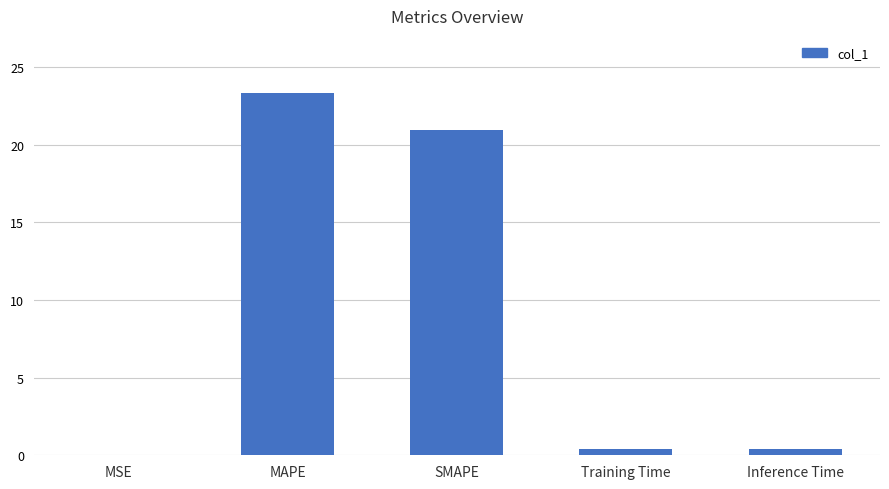

What is the sum of all values?

45.1